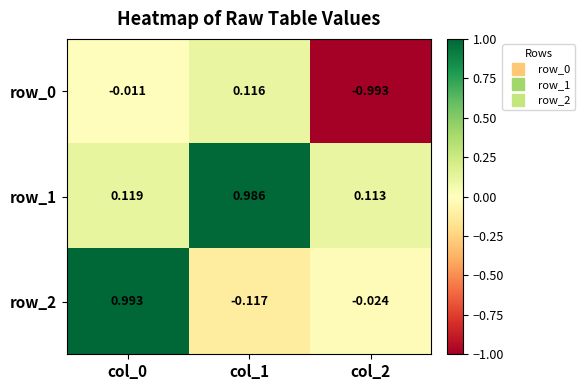

What is the difference between the highest and lowest values at col_2?

1.1